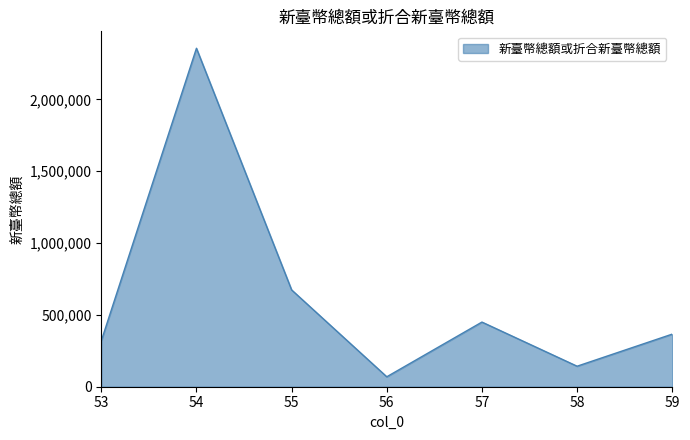

The value at 57 is 803684. True or false?

False